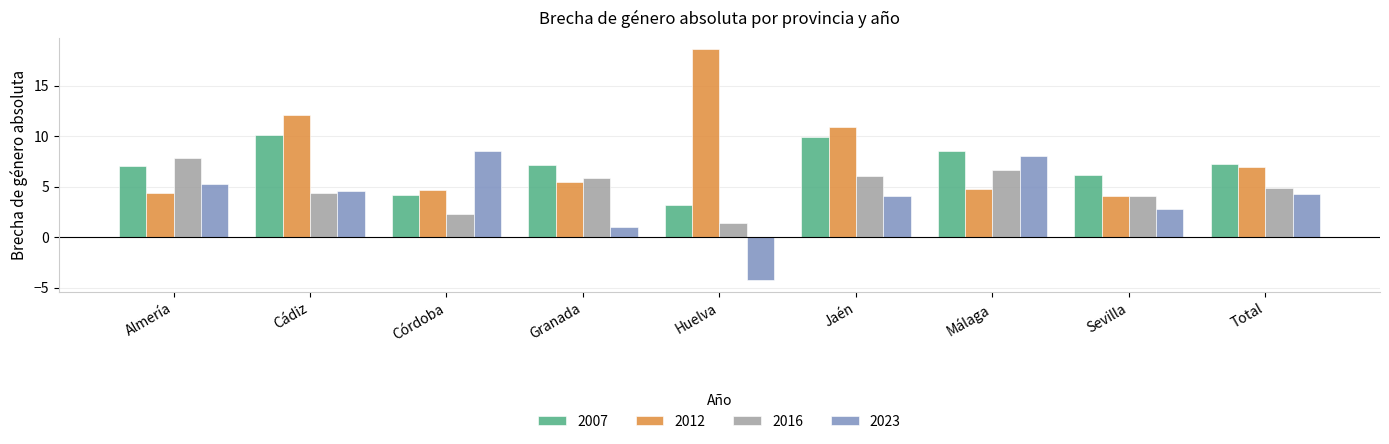

What is the value of the 2007 bar at the 4th from the left?

7.1